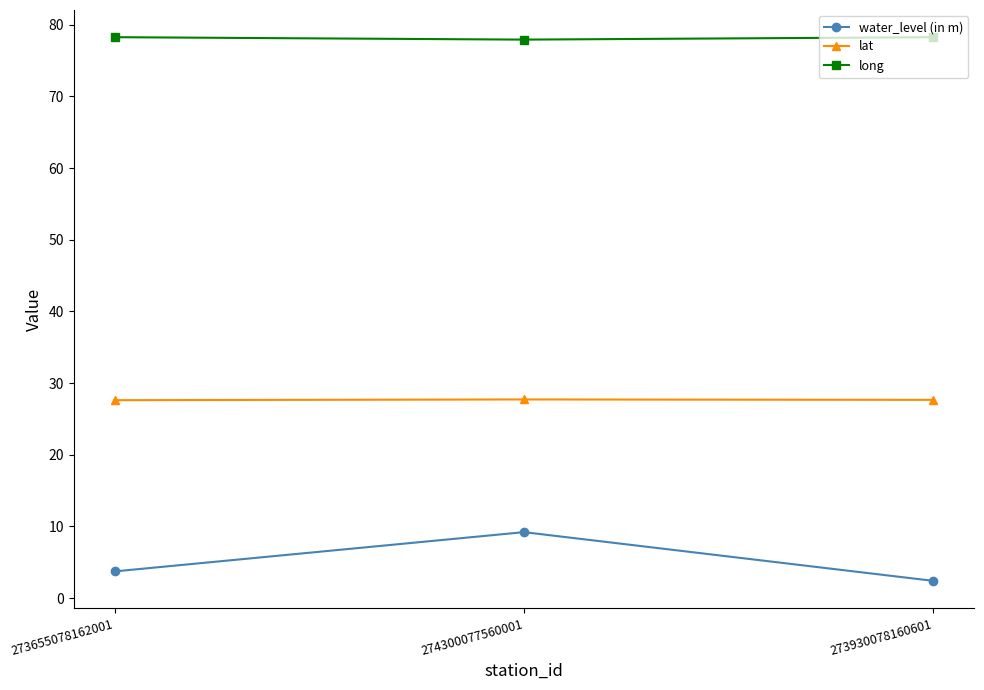

What is the sum of all water_level (in m) values?

15.3